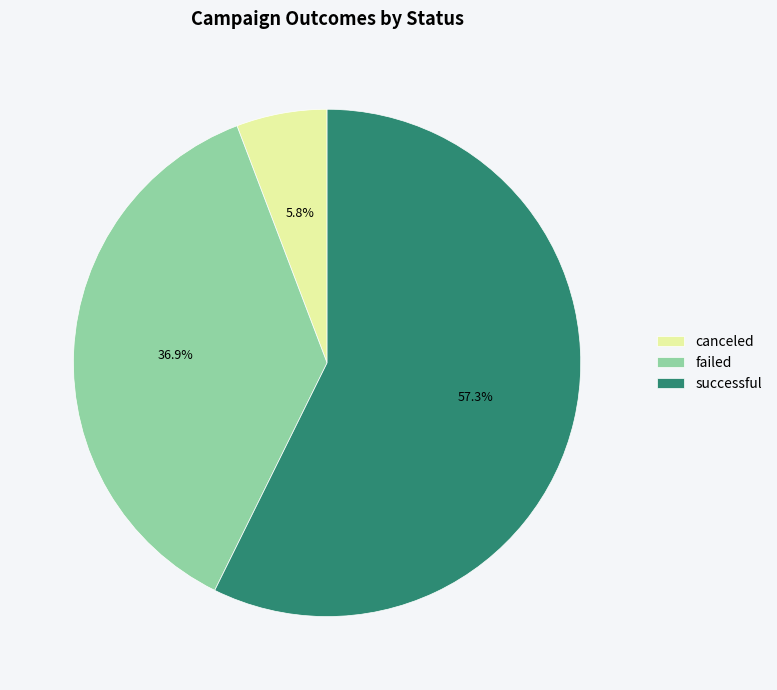

Which category has the biggest portion of the pie?

successful